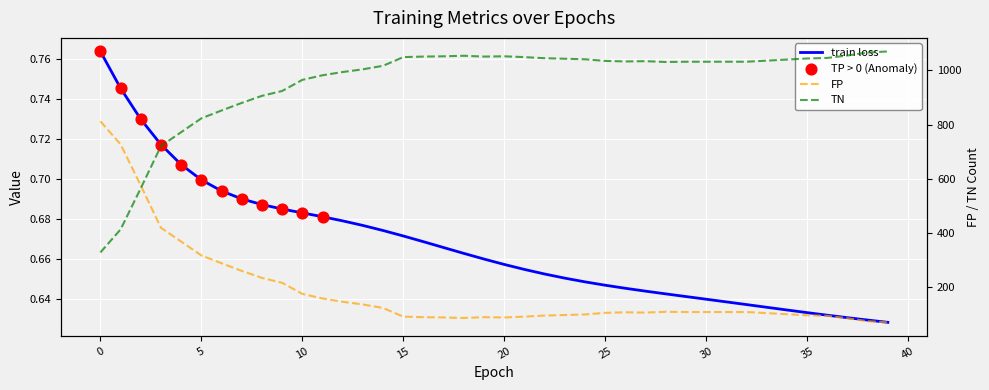

Which series has the largest total across all categories?

TN